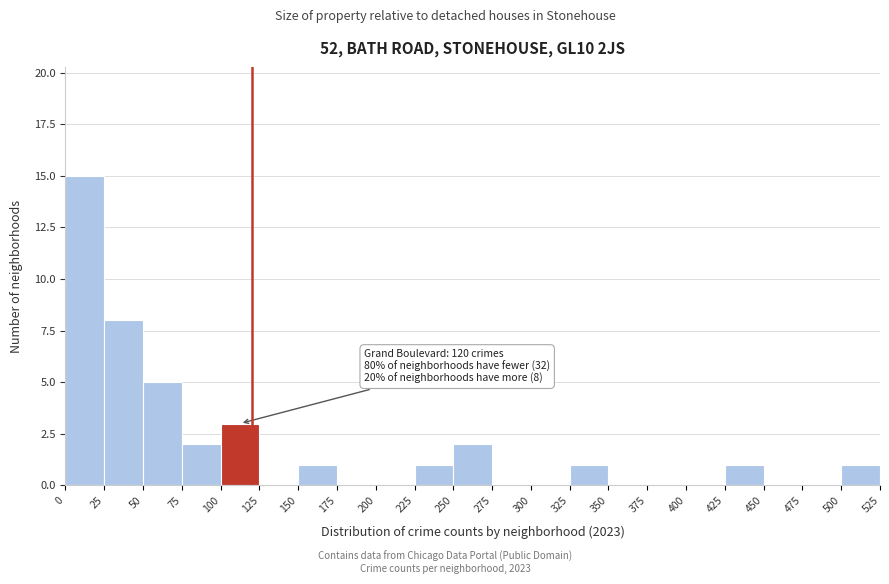

Over which range of the x-axis is the bar tallest?

0 to 25